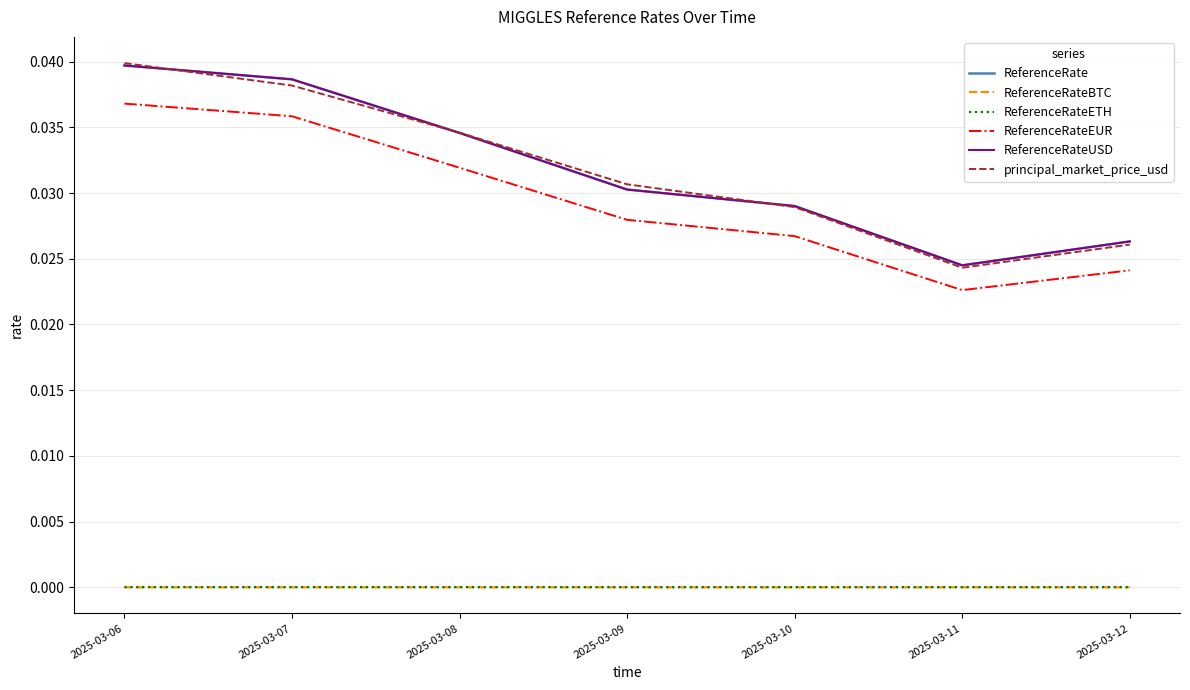

How many lines are shown in the chart?

6